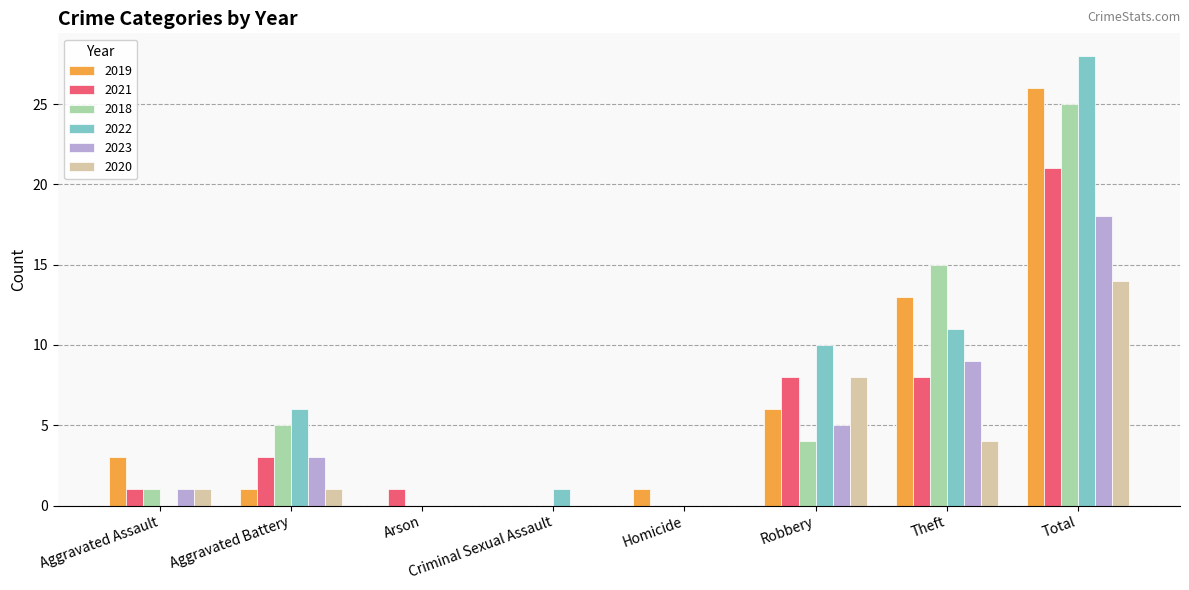

What is the maximum value for 2019?

26